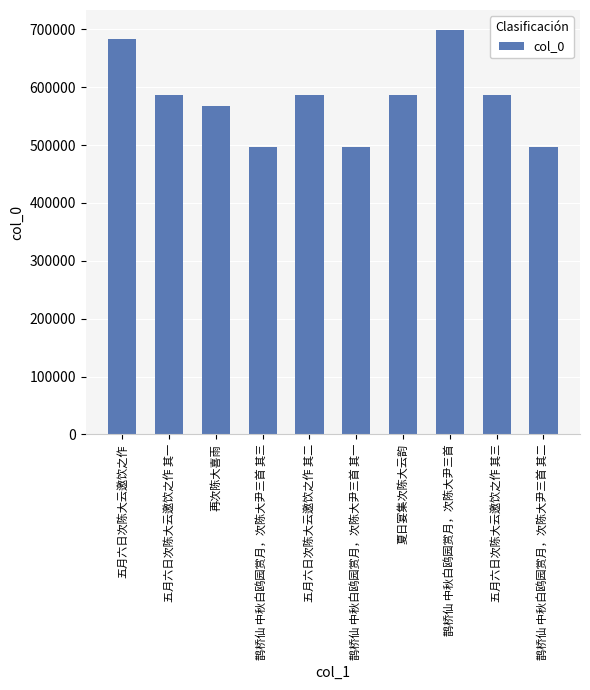

Does the chart contain any negative values?

No